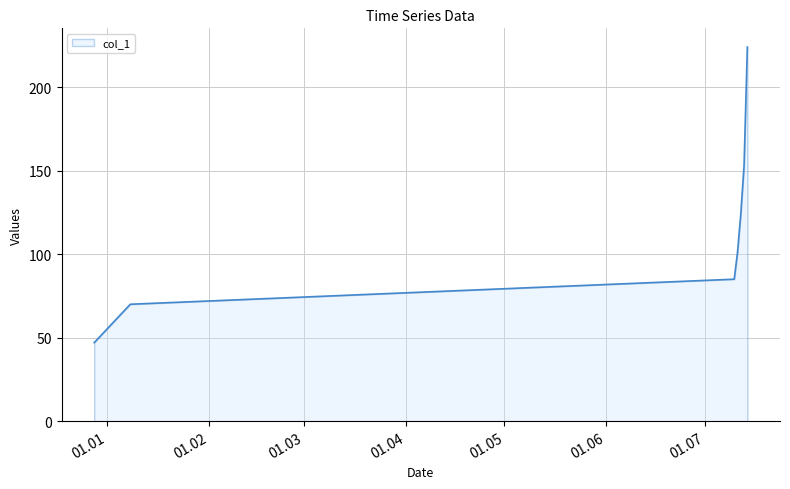

True or false: there are more than 1 points higher than both neighbors.

False